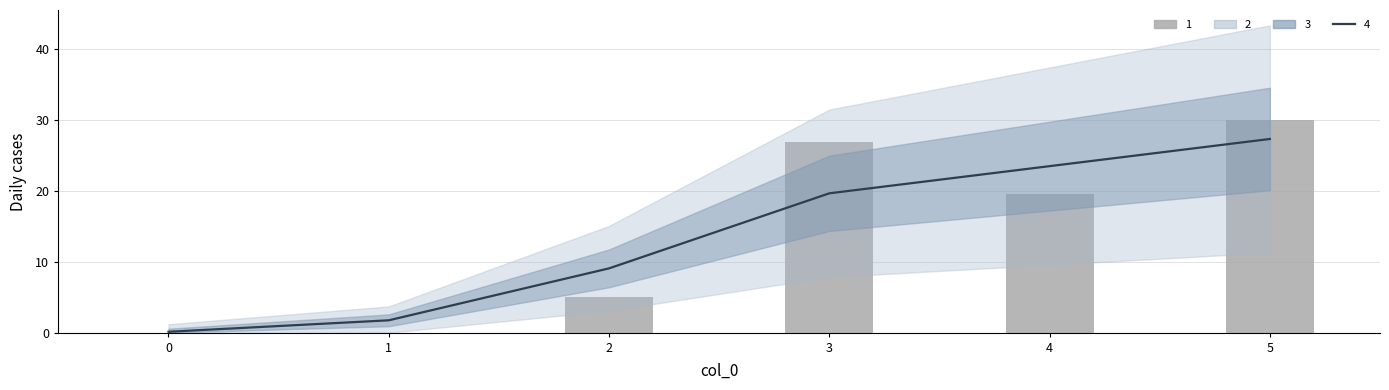

How many groups of bars are there?

6